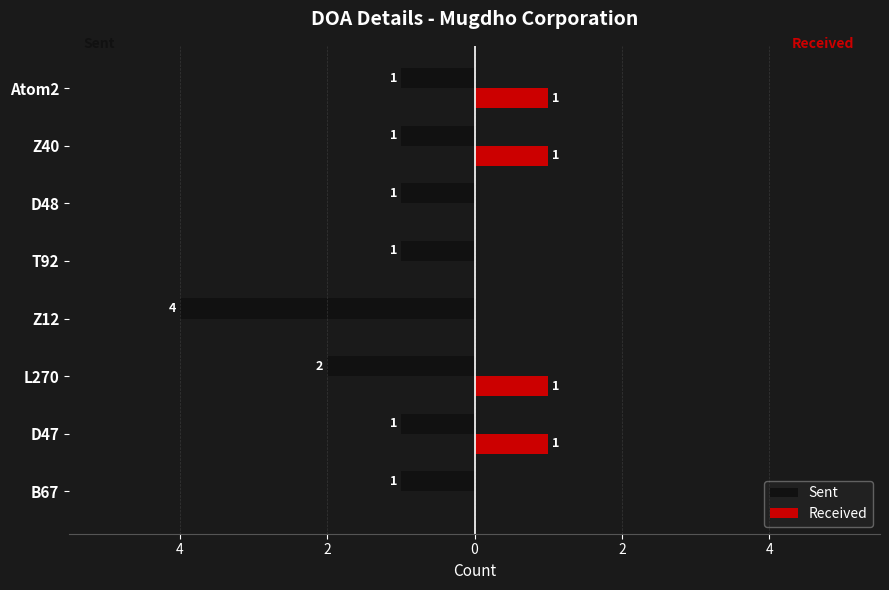

What are all the series names shown in the legend?

Sent, Received